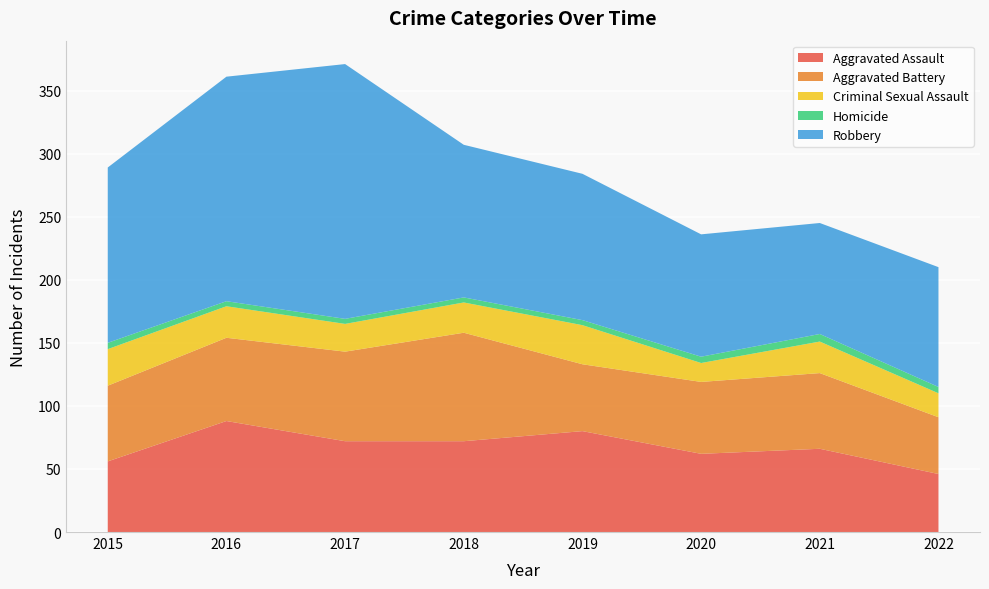

Reading left to right, list all the values displayed in this chart.

Aggravated Assault: 2015=56	2016=88	2017=72	2018=72	2019=80	2020=62	2021=66	2022=46
Aggravated Battery: 2015=60	2016=66	2017=71	2018=86	2019=53	2020=57	2021=60	2022=45
Criminal Sexual Assault: 2015=29	2016=25	2017=22	2018=24	2019=31	2020=15	2021=25	2022=19
Homicide: 2015=5	2016=4	2017=4	2018=4	2019=4	2020=5	2021=6	2022=5
Robbery: 2015=139	2016=178	2017=202	2018=121	2019=116	2020=97	2021=88	2022=95